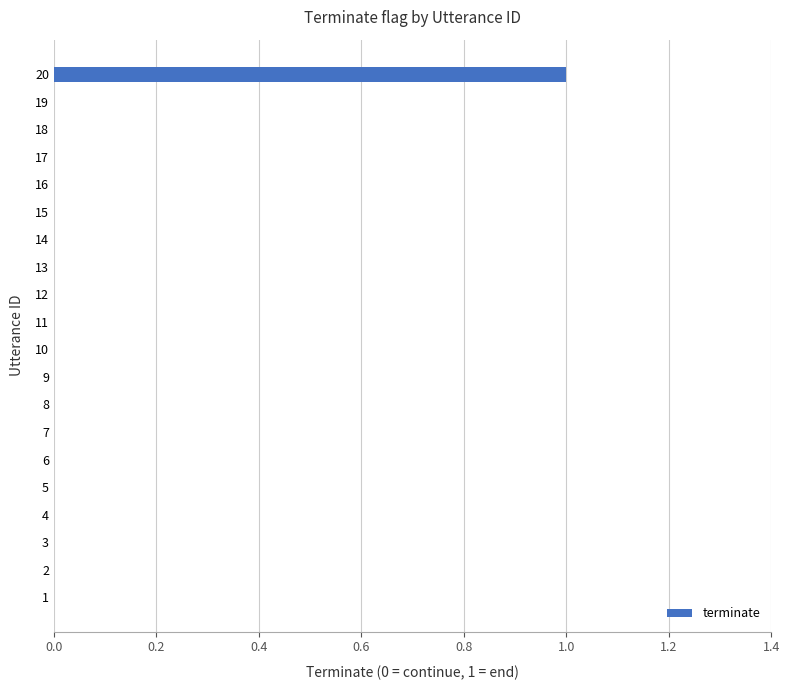

Is it true that the value at 13 is 0?

True